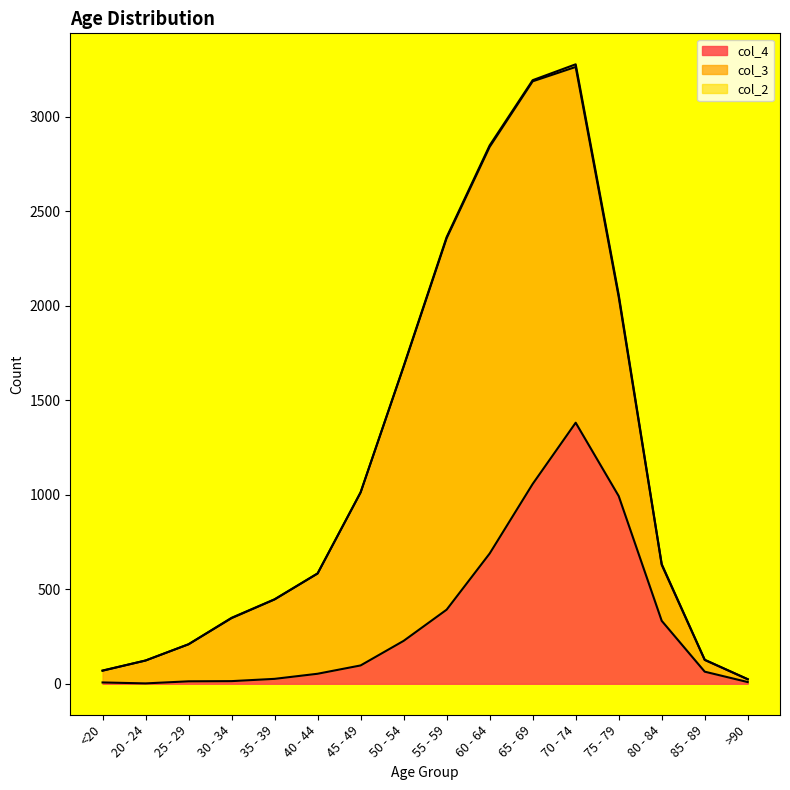

Rank the categories by col_3 value from lowest to highest.

>90, <20, 85 - 89, 20 - 24, 25 - 29, 80 - 84, 30 - 34, 35 - 39, 40 - 44, 45 - 49, 75 - 79, 50 - 54, 70 - 74, 55 - 59, 65 - 69, 60 - 64